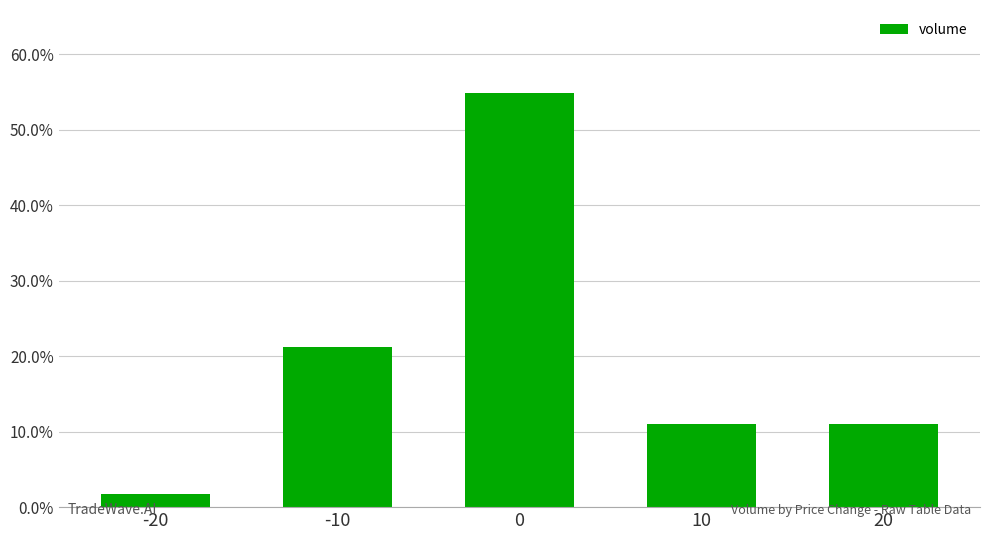

What is the value of the 4th bar from the left?

11.1